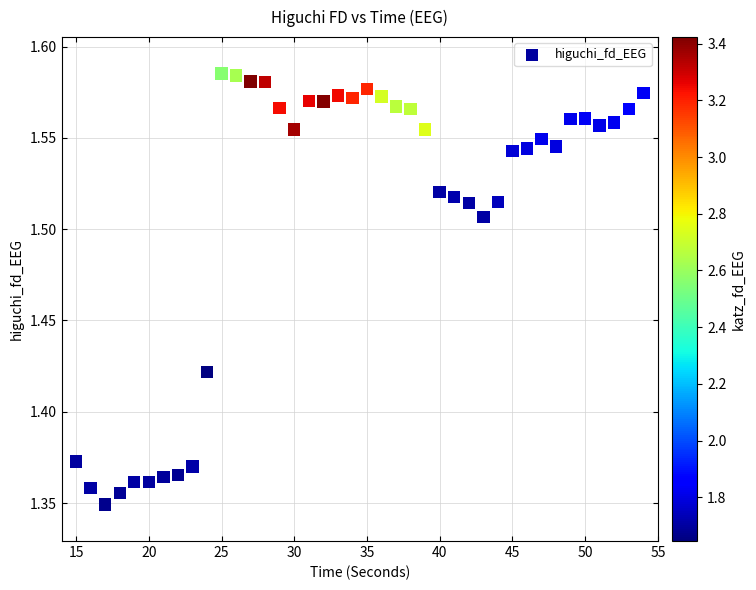

What is the range of X values (max minus min)?

39.0